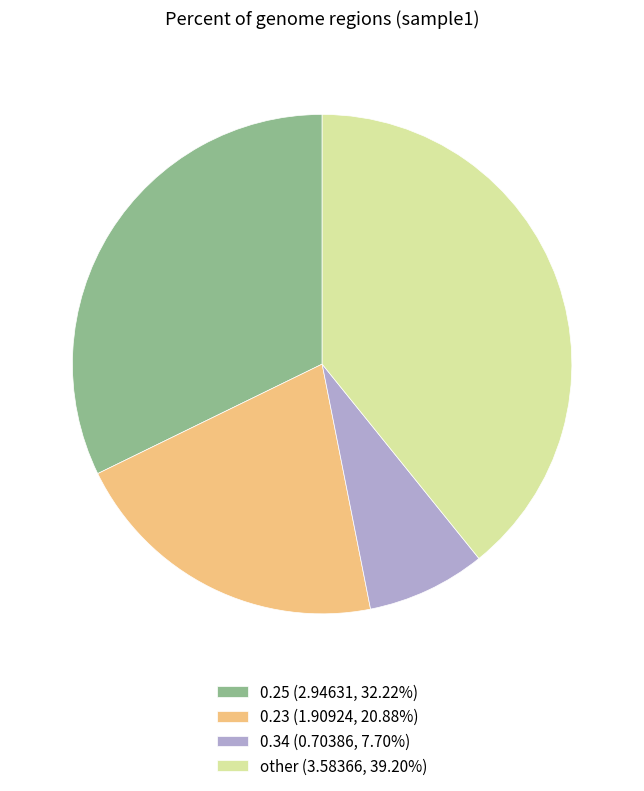

Count the number of slices in the pie.

4